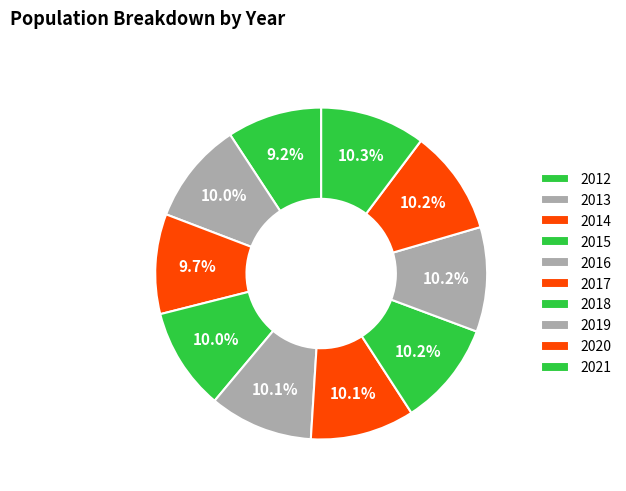

How many segments does this pie chart have?

10